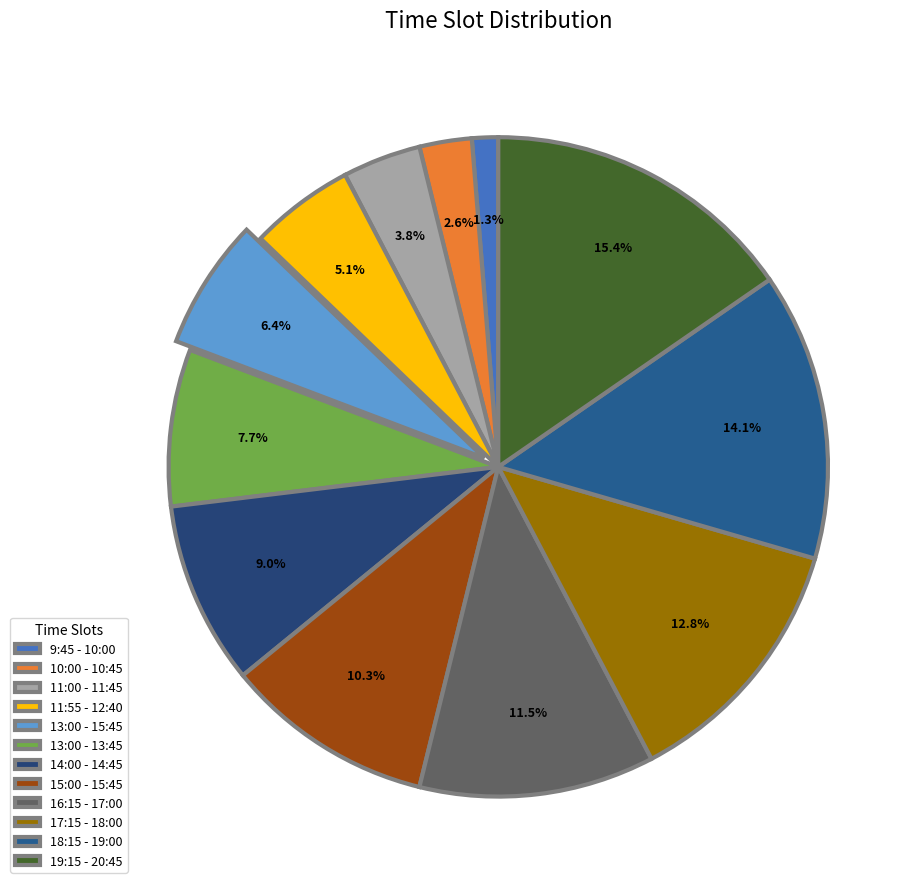

Is there any slice that represents more than half of the pie?

No